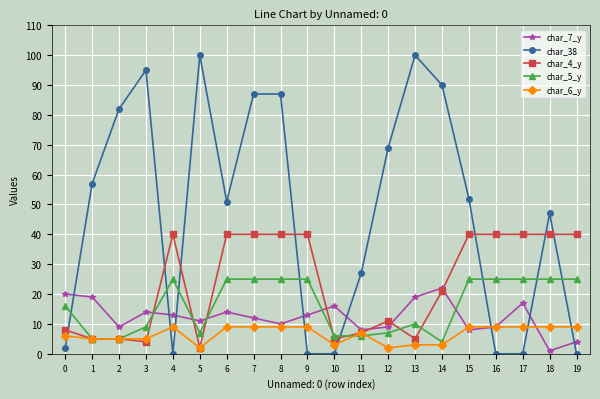

What are all the series names shown in the legend?

char_7_y, char_38, char_4_y, char_5_y, char_6_y